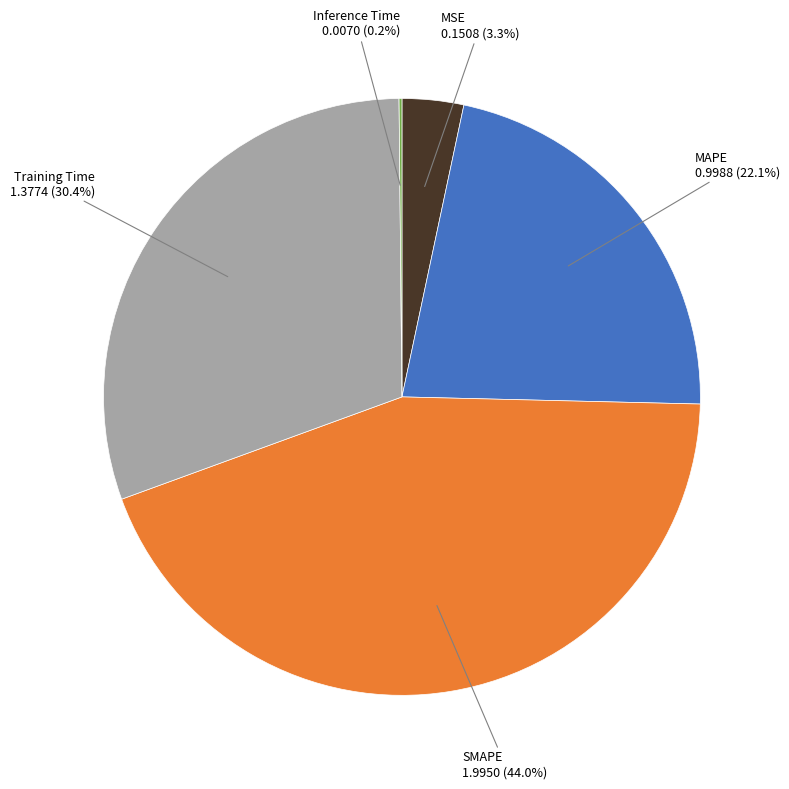

Is there a majority slice in this chart?

No